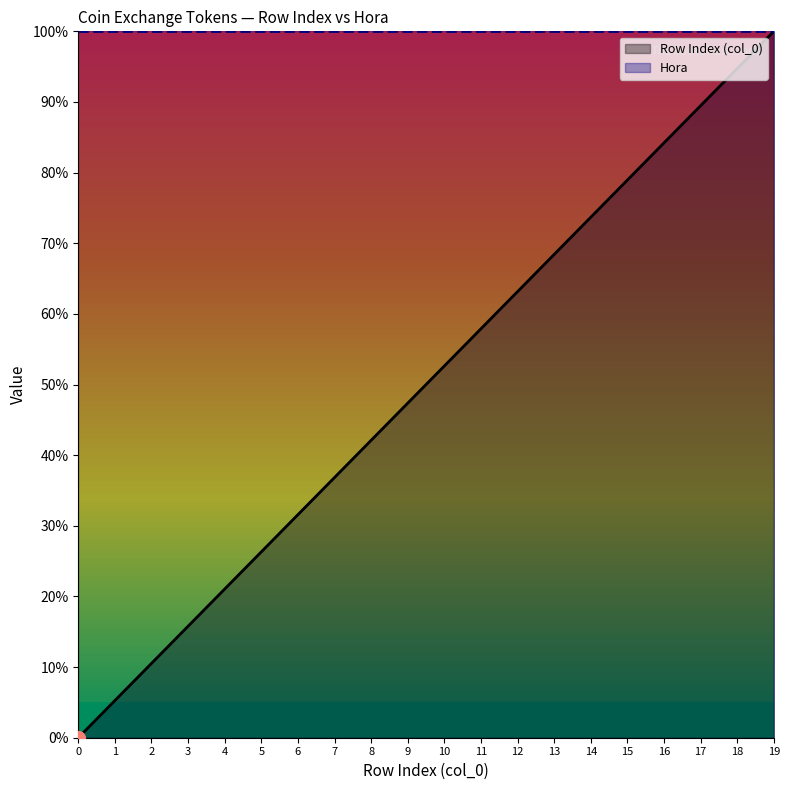

What is the value of the Hora point at the 9th from the left?

100.0